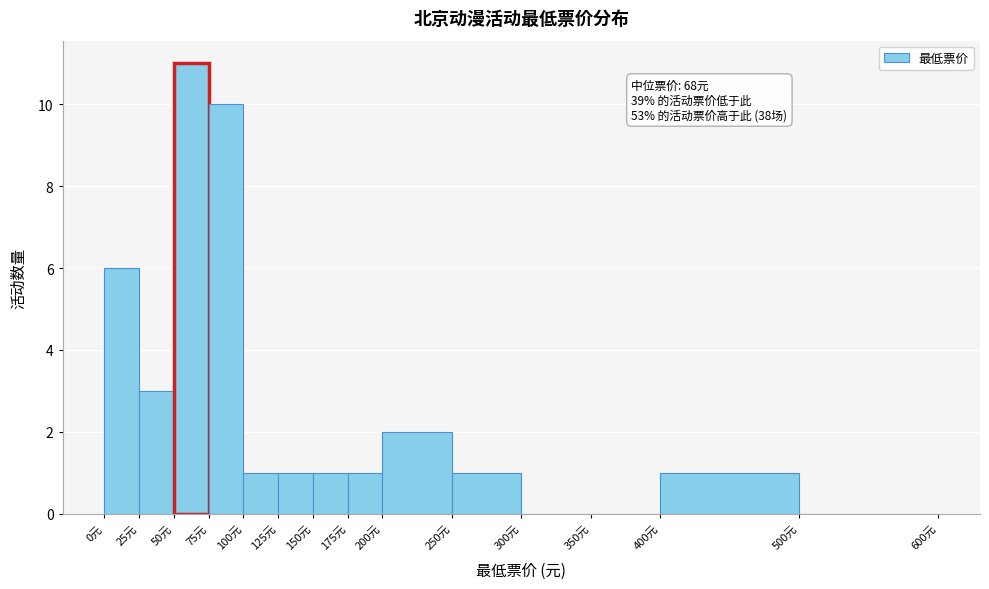

Which range on the x-axis has the tallest bar?

50 to 75